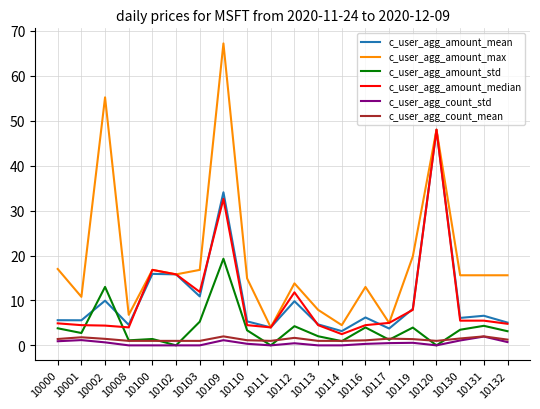

The value of c_user_agg_amount_std at 10113 is 2.0. True or false?

True